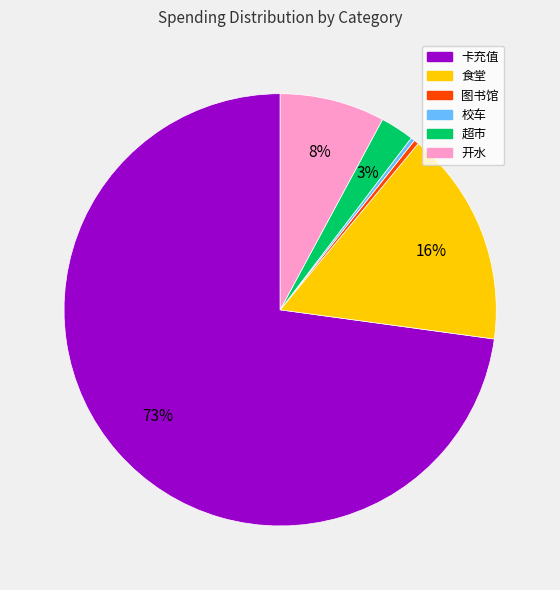

How many slices are in this pie chart?

6